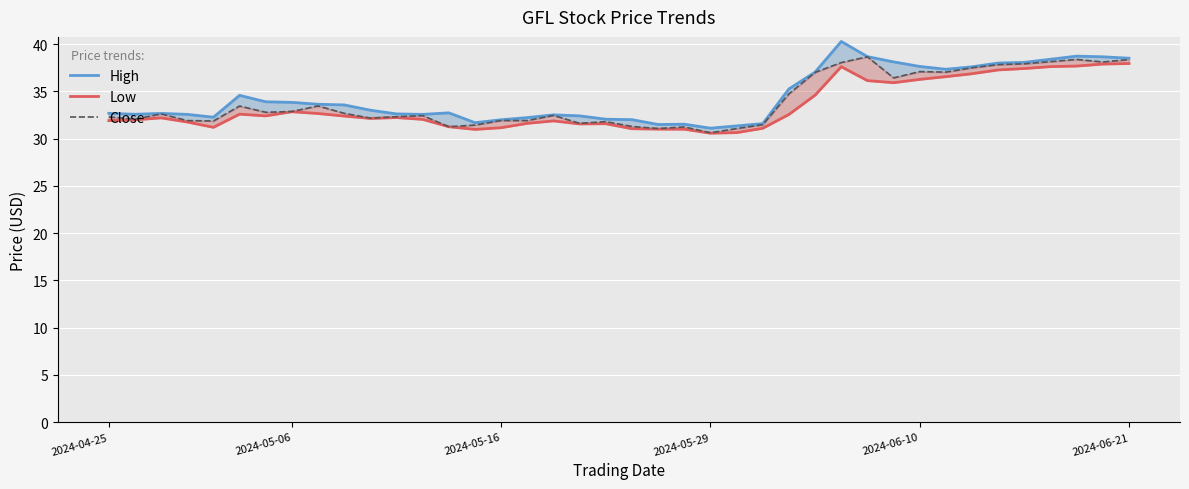

What are all the series names shown in the legend?

High, Low, Close